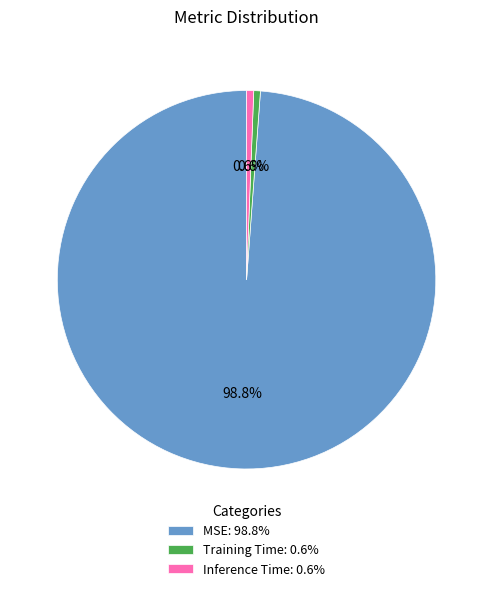

Is MSE the majority of the pie?

Yes